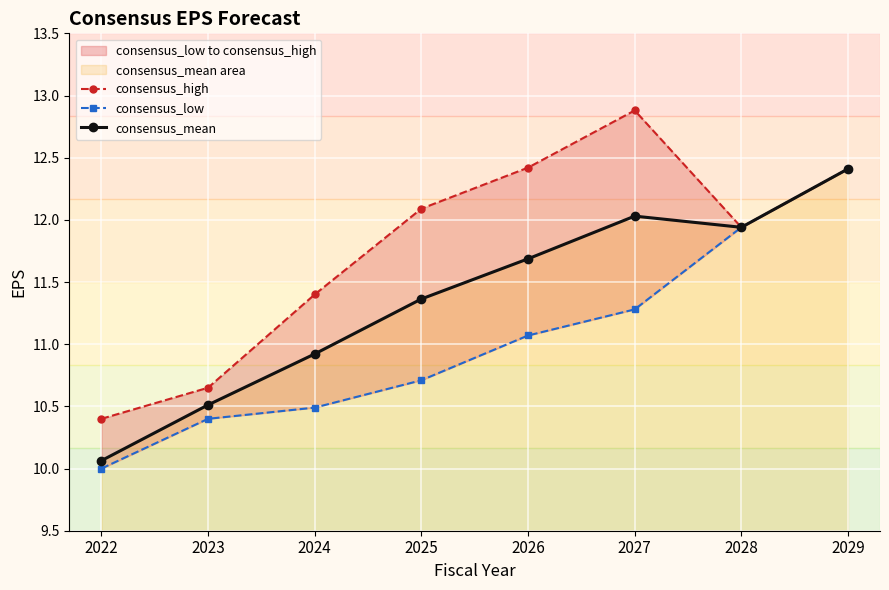

How many values in the consensus_mean series are below 11?

3